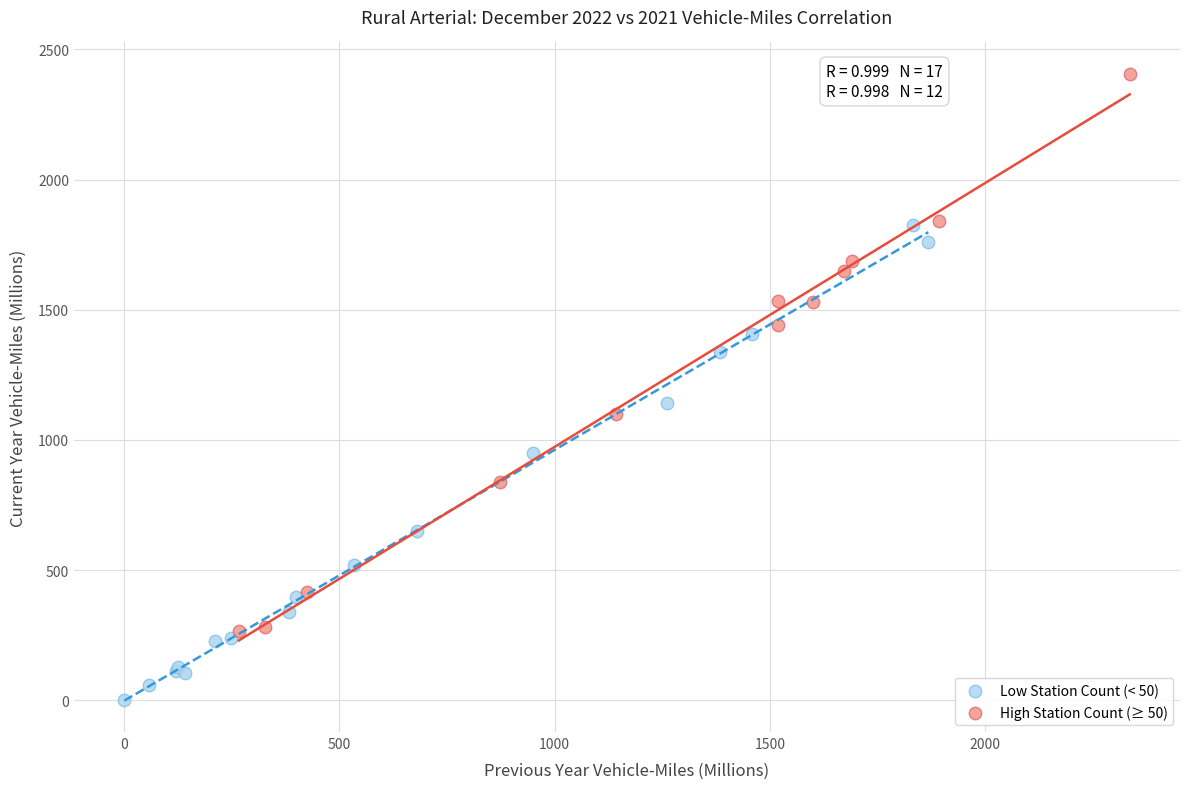

Which series has the largest Y range (max minus min)?

High Station Count (≥ 50)